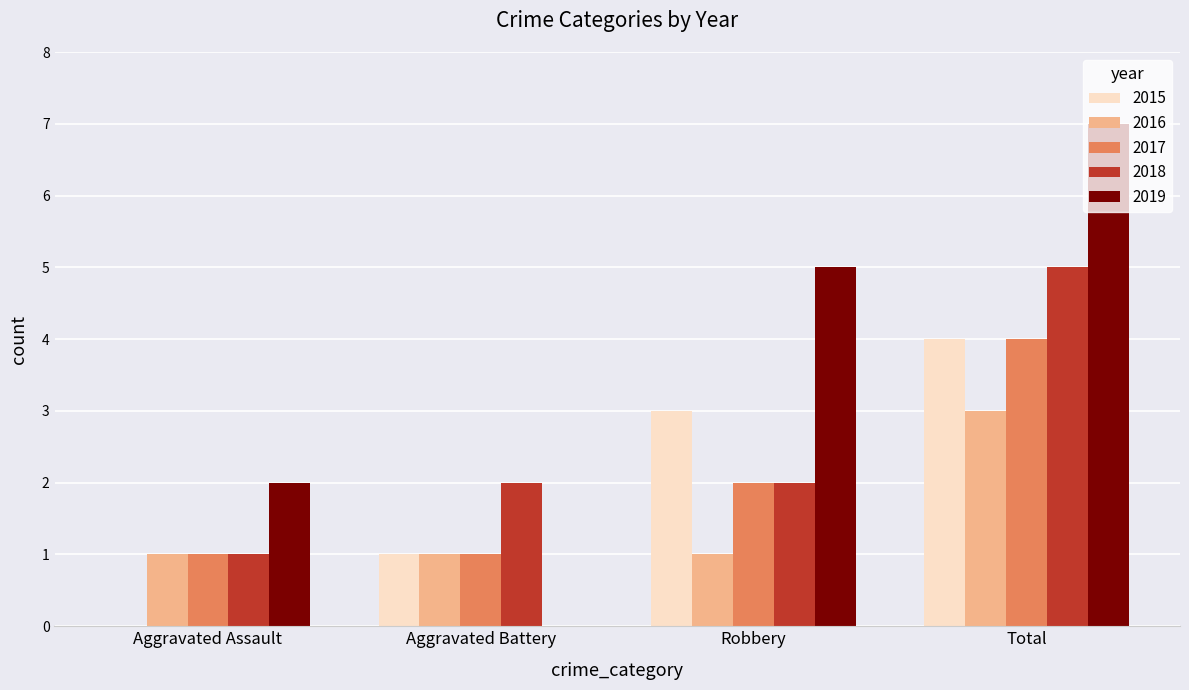

How many categories are shown in the chart?

4